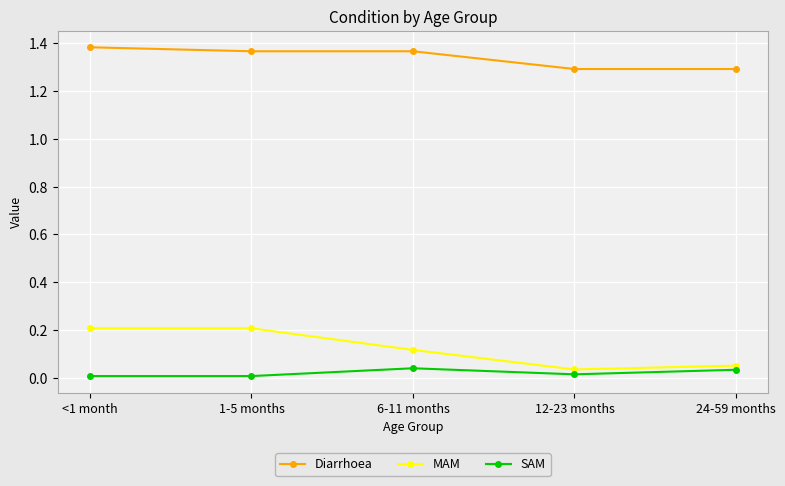

Rank the series by their maximum value, from lowest to highest.

SAM, MAM, Diarrhoea